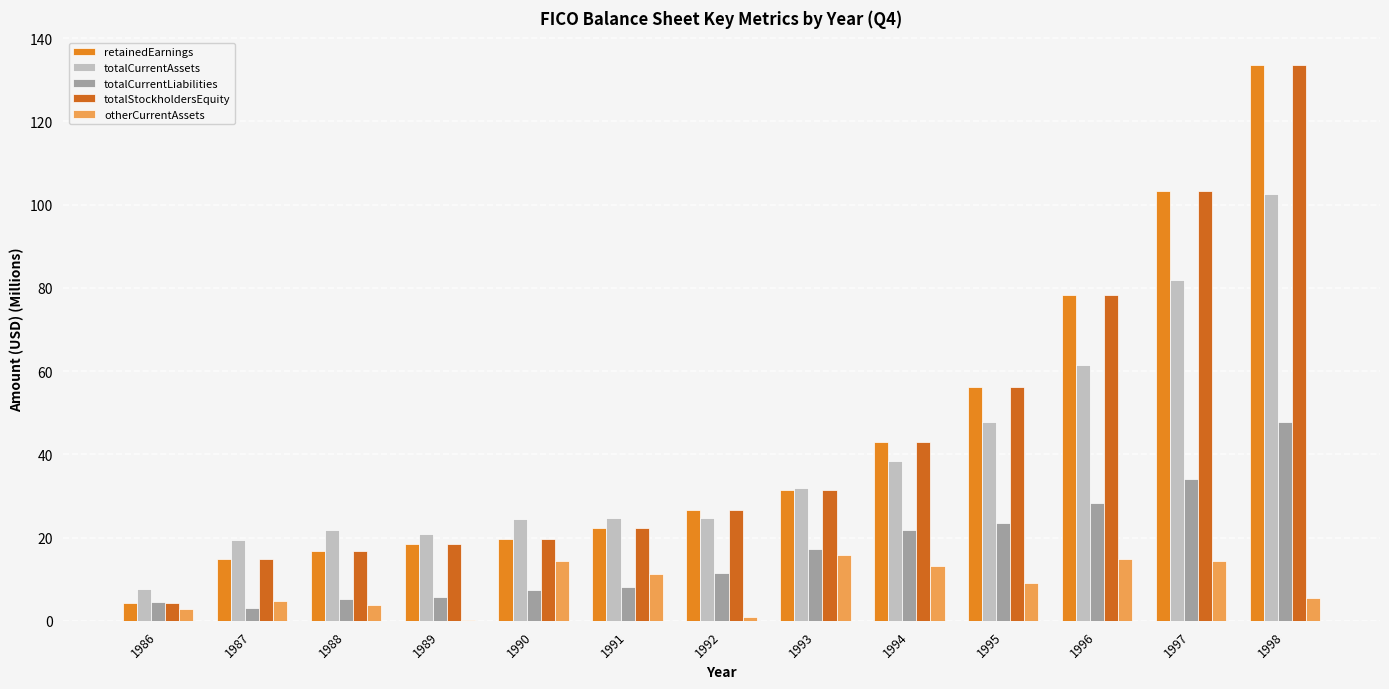

What is the average value of the totalCurrentAssets series?

39.0